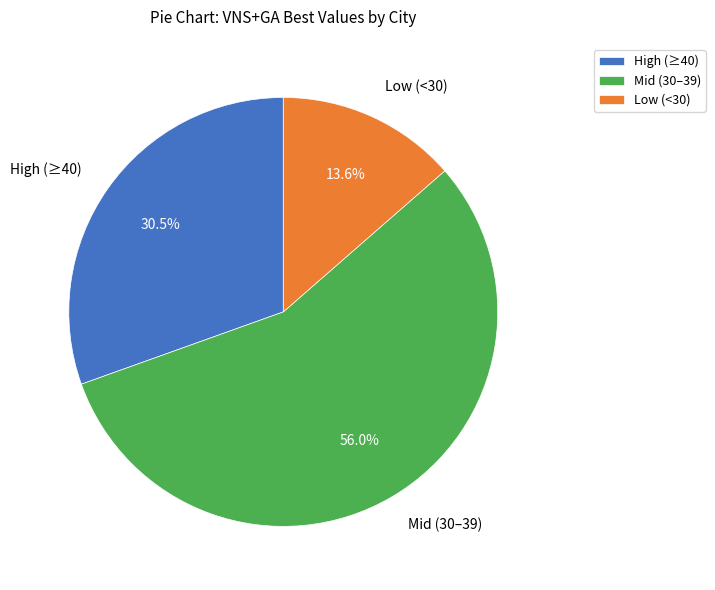

Rank the categories by value from lowest to highest.

Low (<30), High (≥40), Mid (30–39)